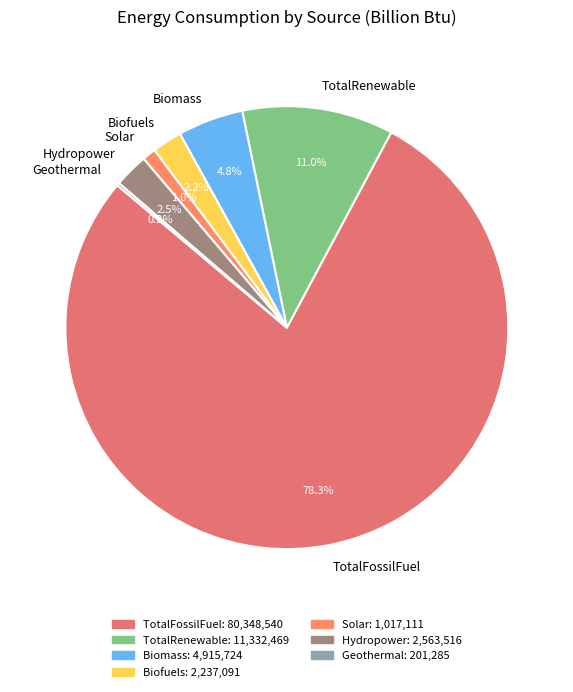

What percentage is the Biofuels slice, to the nearest percent?

2%